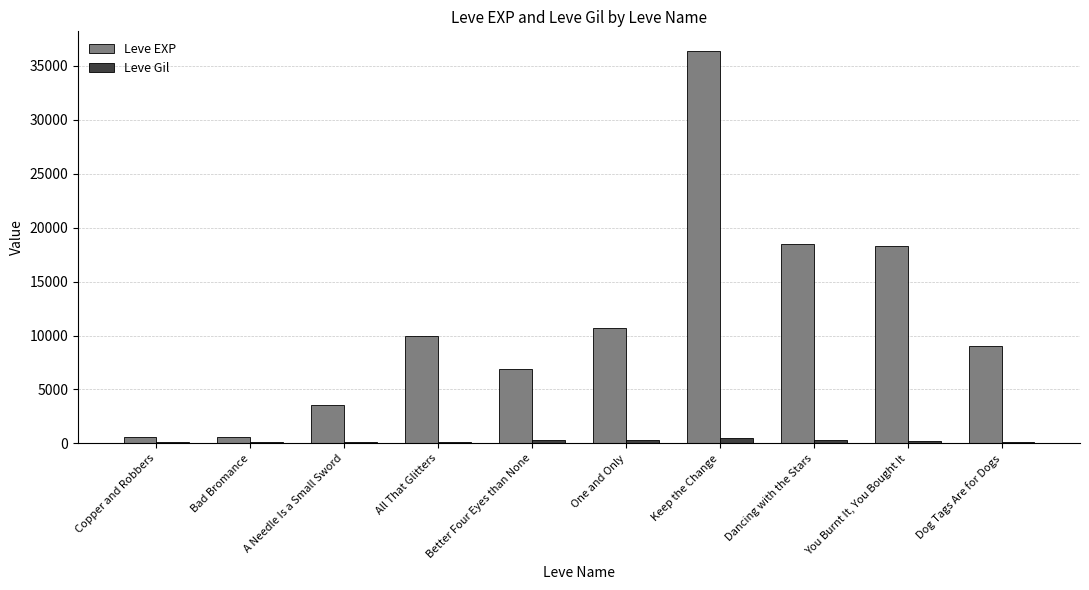

Between All That Glitters and Better Four Eyes than None, which series saw the biggest shift?

Leve EXP